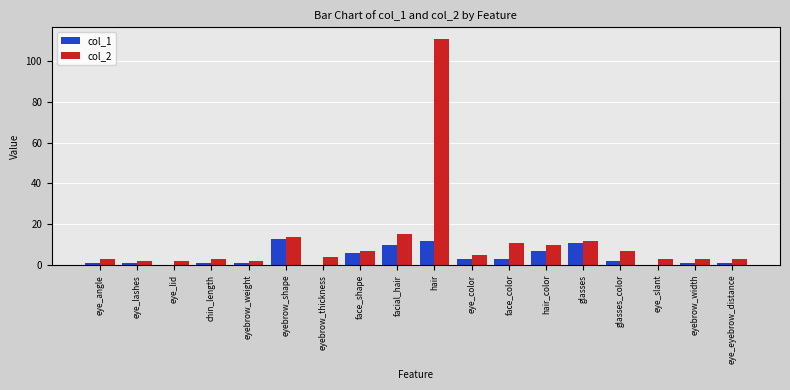

What is the average value of the col_1 series?

4